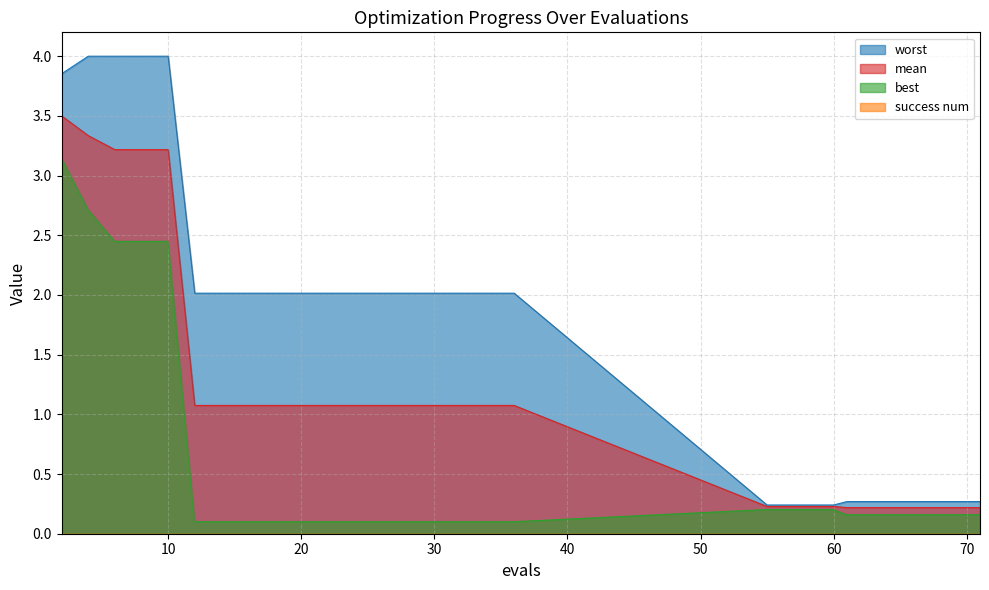

How many lines are shown in the chart?

4